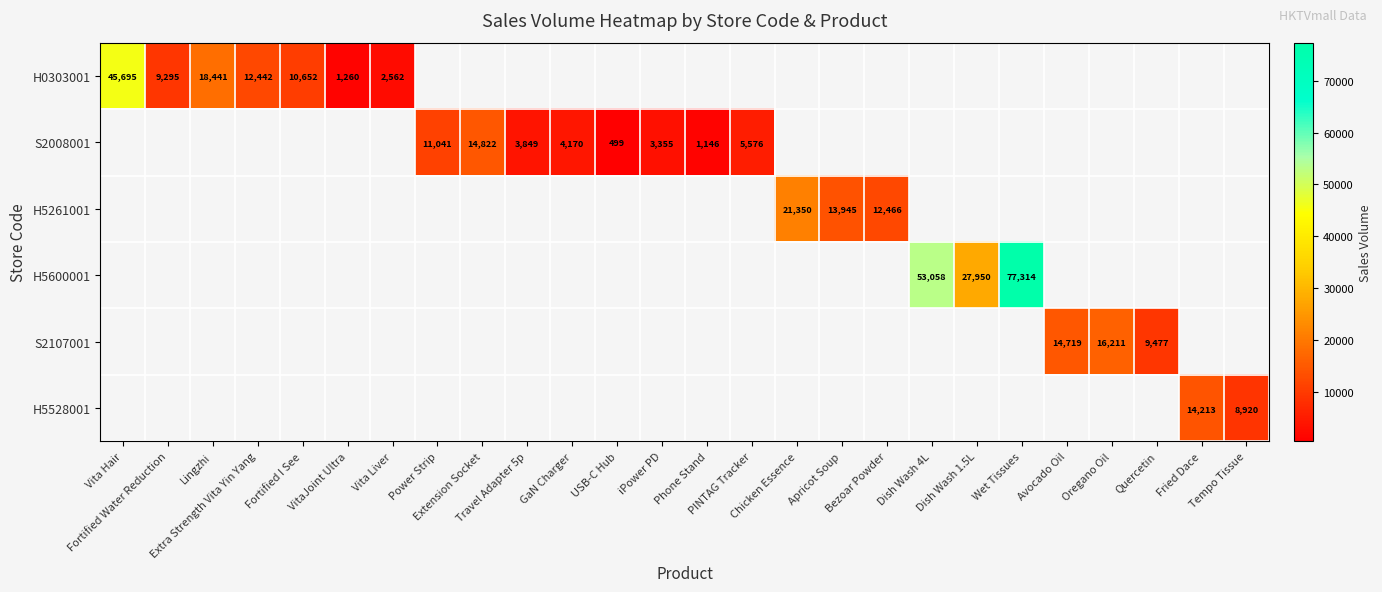

Is it true that H5261001 equals 17643.8 at Bezoar Powder?

False